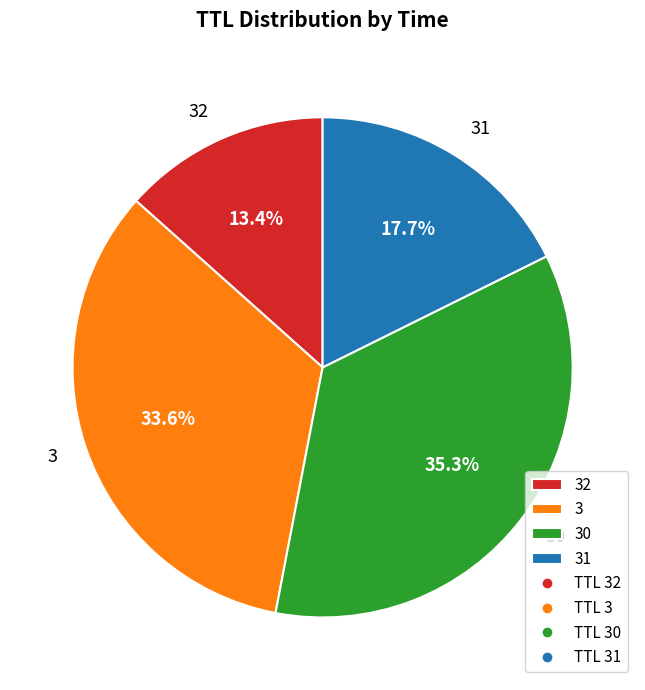

Does 3 account for over 50% of the chart?

No